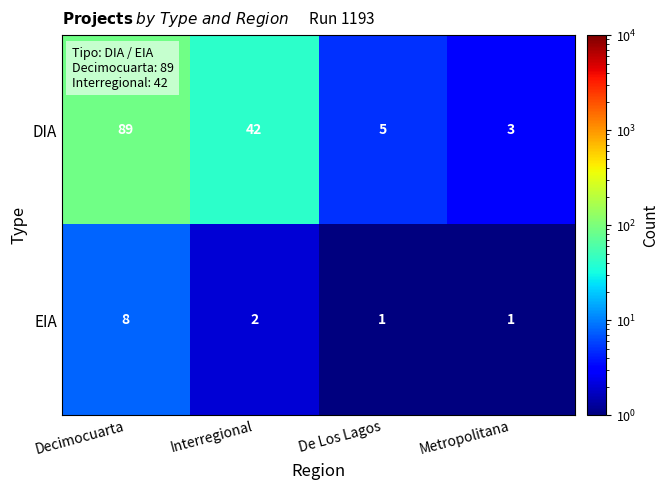

Reading left to right, list all the values displayed in this chart.

DIA: Decimocuarta=89	Interregional=42	De Los Lagos=5	Metropolitana=3
EIA: Decimocuarta=8	Interregional=2	De Los Lagos=1	Metropolitana=1